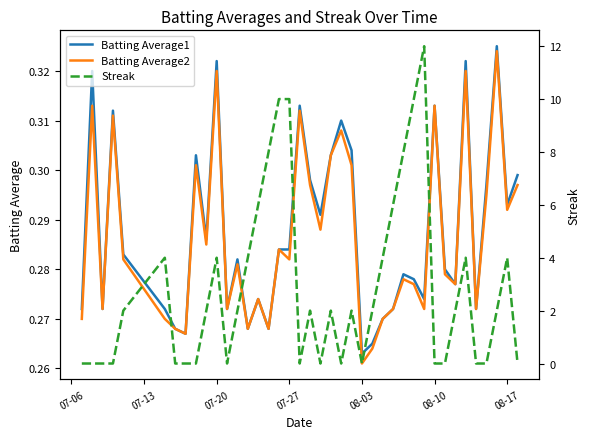

At which label is Batting Average1 closest to 0?

08-03